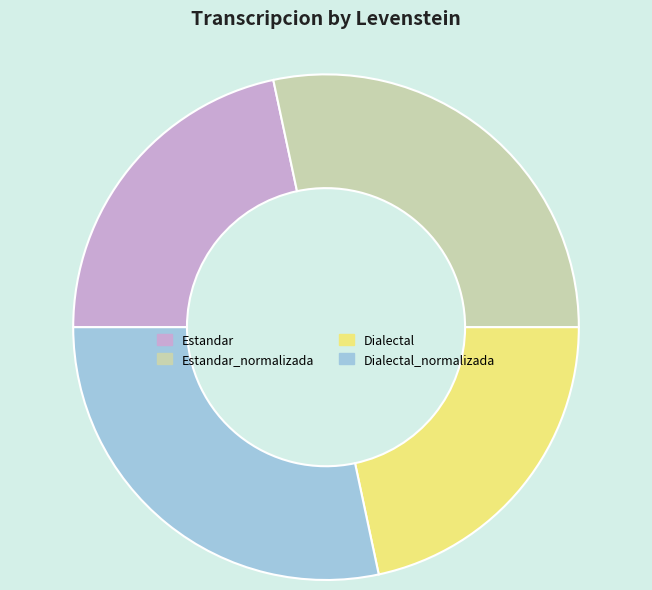

Does Dialectal_normalizada represent more than half of the total?

No